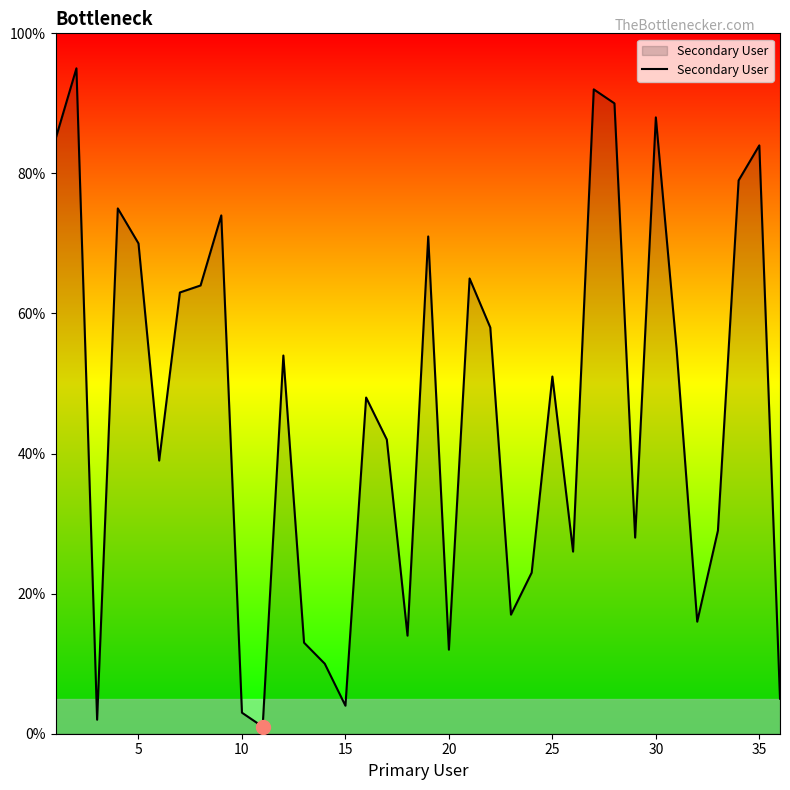

True or false: the data has more than 2 interior local peaks.

True